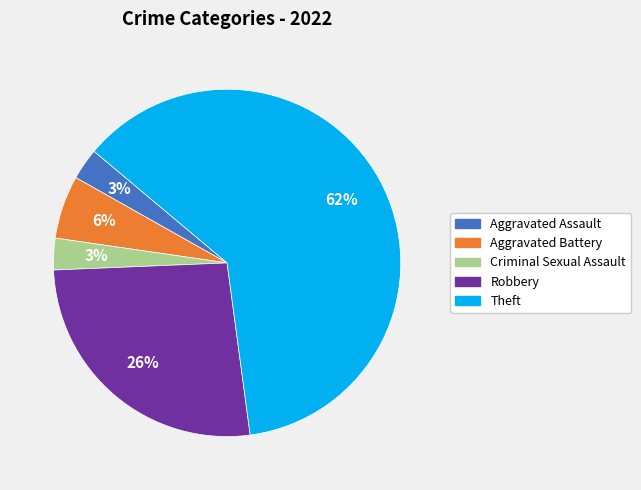

How many slices are in this pie chart?

5